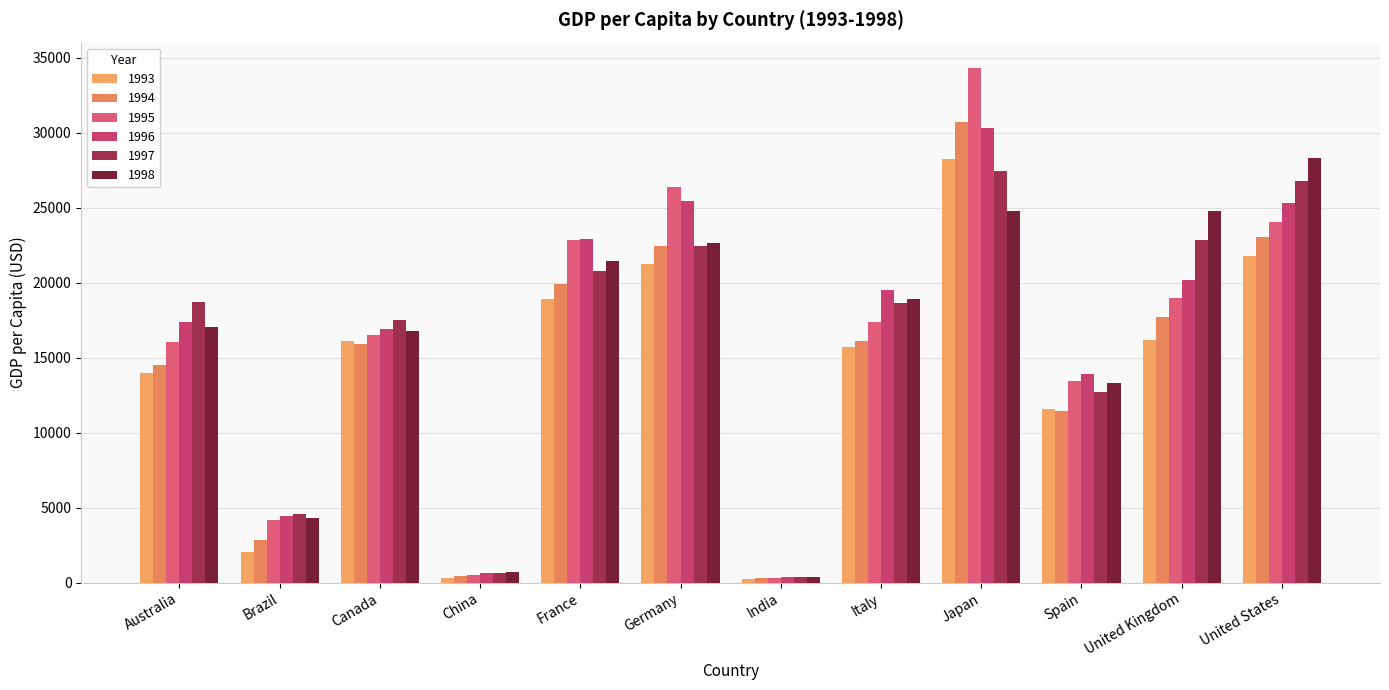

Rank the series at United Kingdom from lowest to highest value.

1993, 1994, 1995, 1996, 1997, 1998